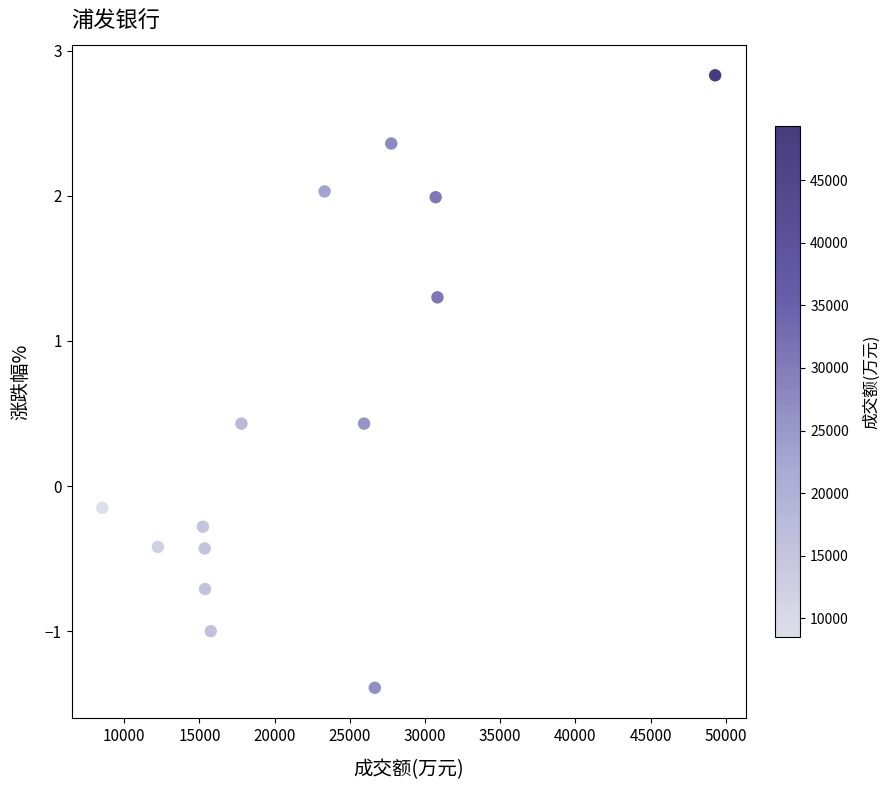

What is the range of Y values (max minus min)?

4.2